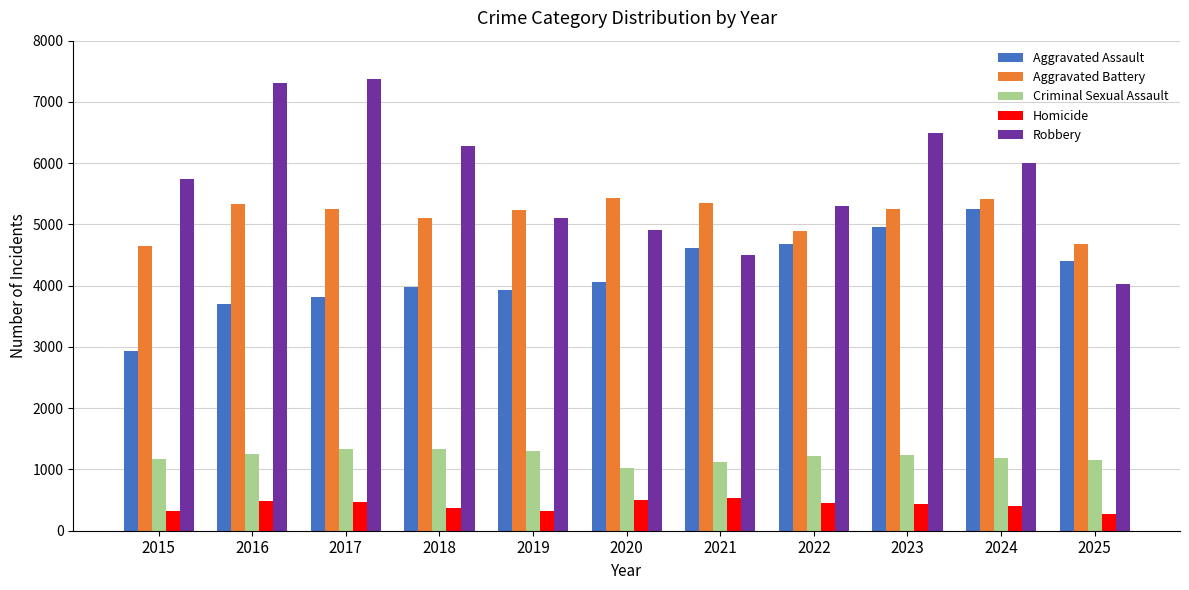

What is the maximum value shown in the chart?

7368